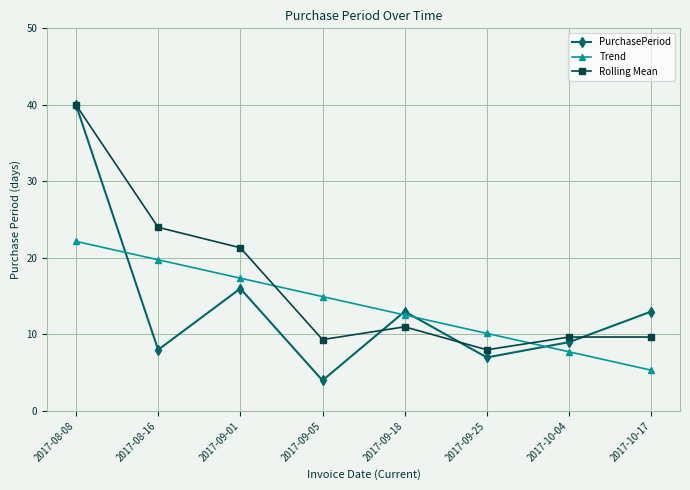

Which series has the largest total across all categories?

Rolling Mean